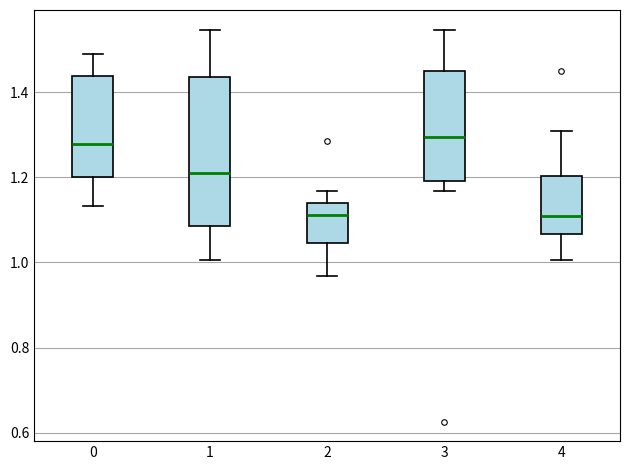

Where is the upper edge of the box at x = 0 on the y-axis? The values are not printed on the chart, so give them approximately, as read against the axis.

1.44